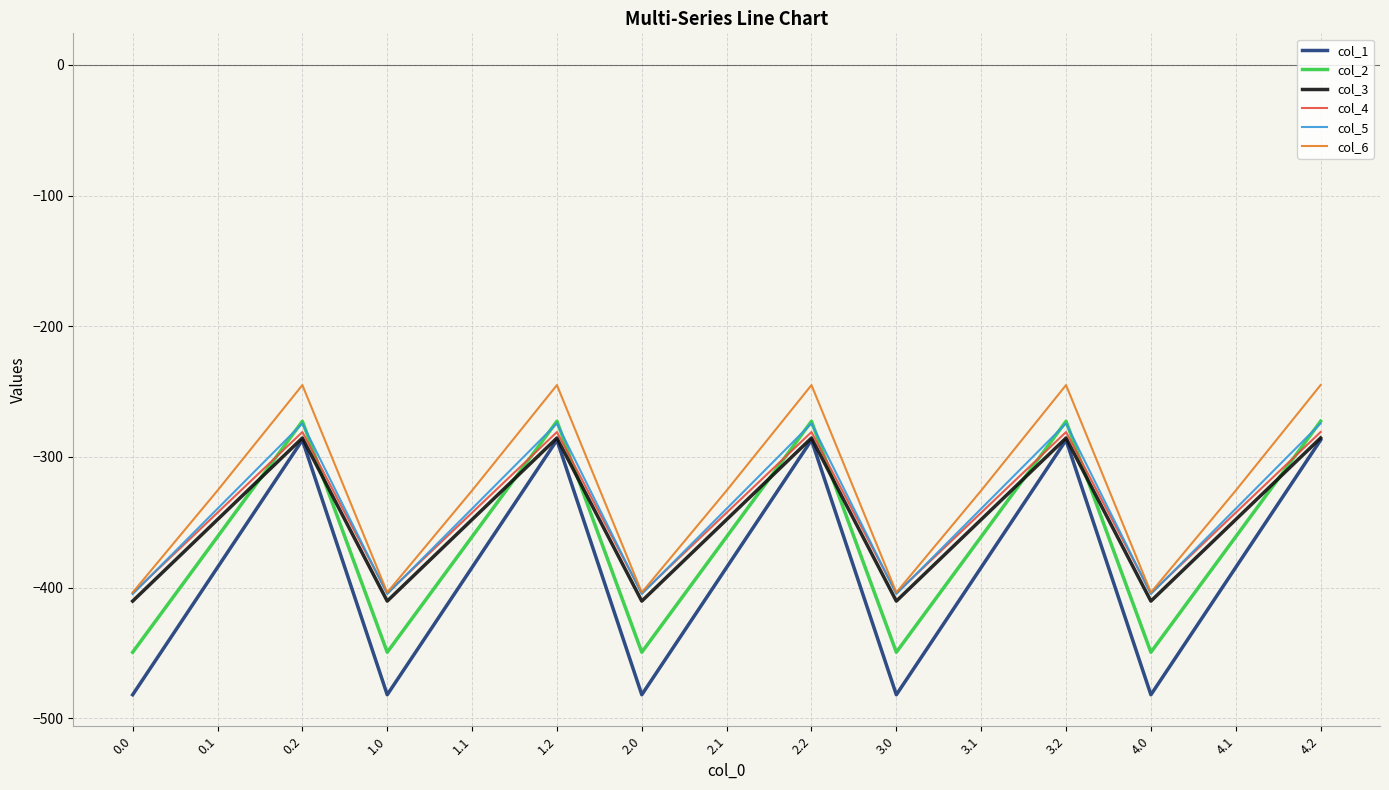

How many series are shown in this chart?

6